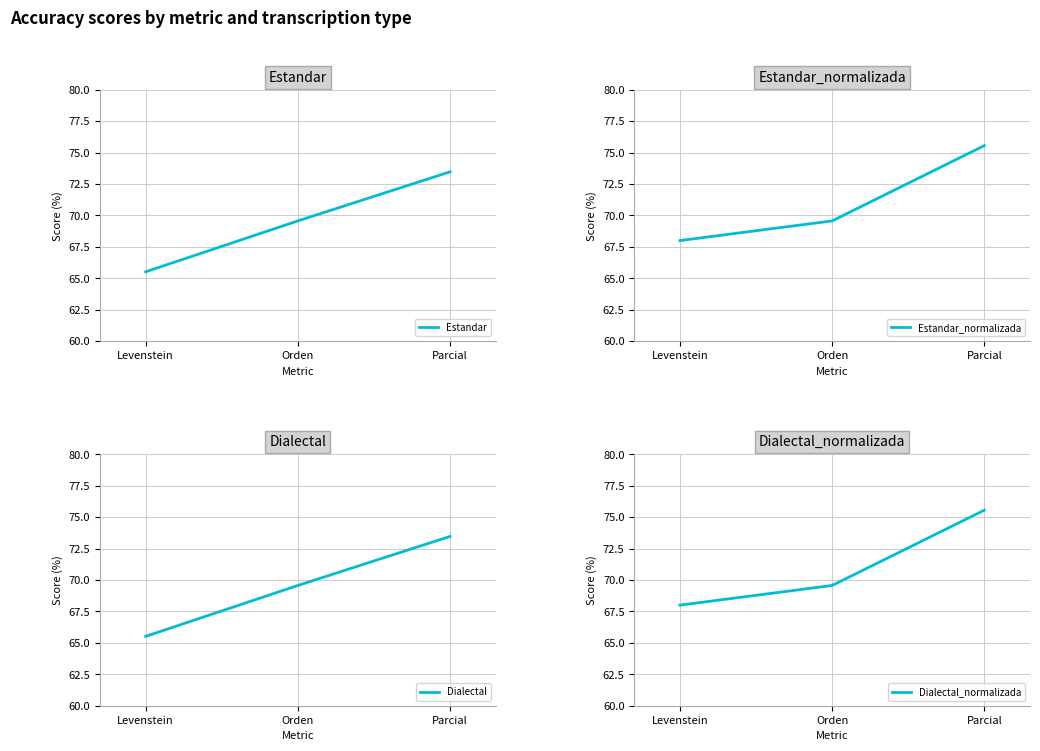

What is the sum of all Dialectal values?

208.6